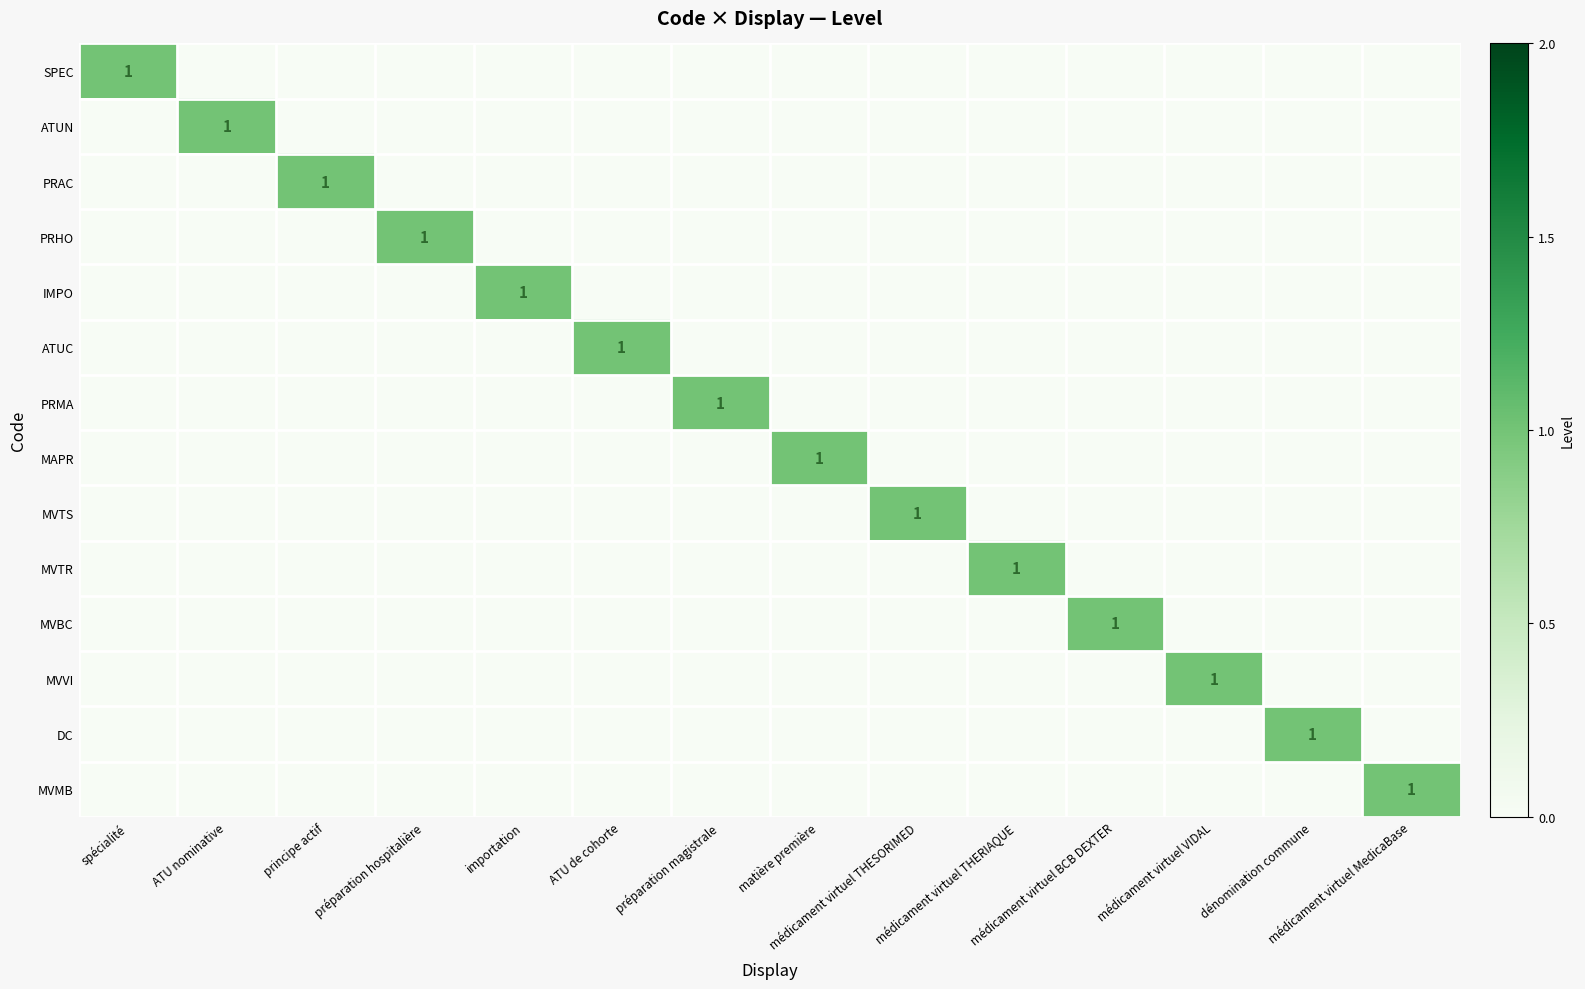

Between ATU nominative and médicament virtuel BCB DEXTER, which series saw the biggest shift?

ATUN